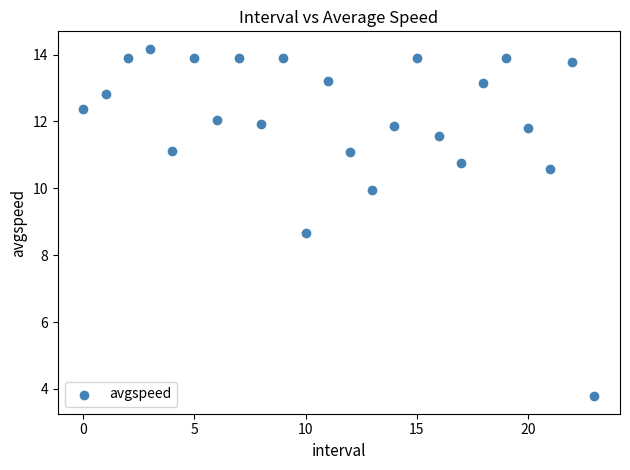

What is the range of Y values (max minus min)?

10.4